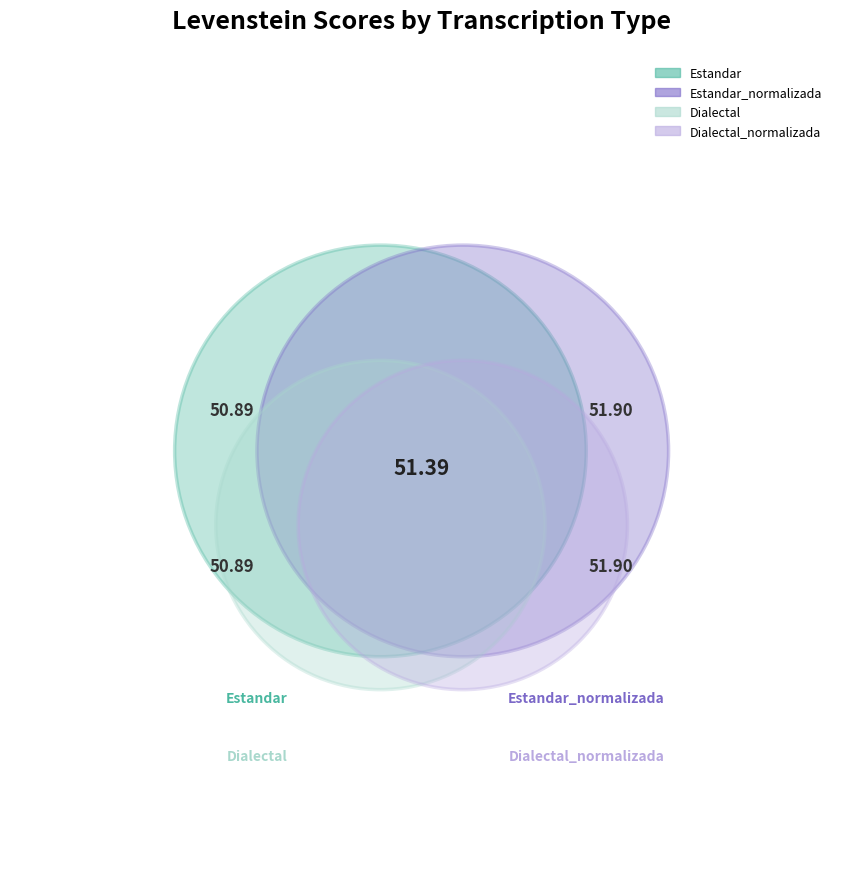

Is it true that Estandar_normalizada is 32% of the pie?

False